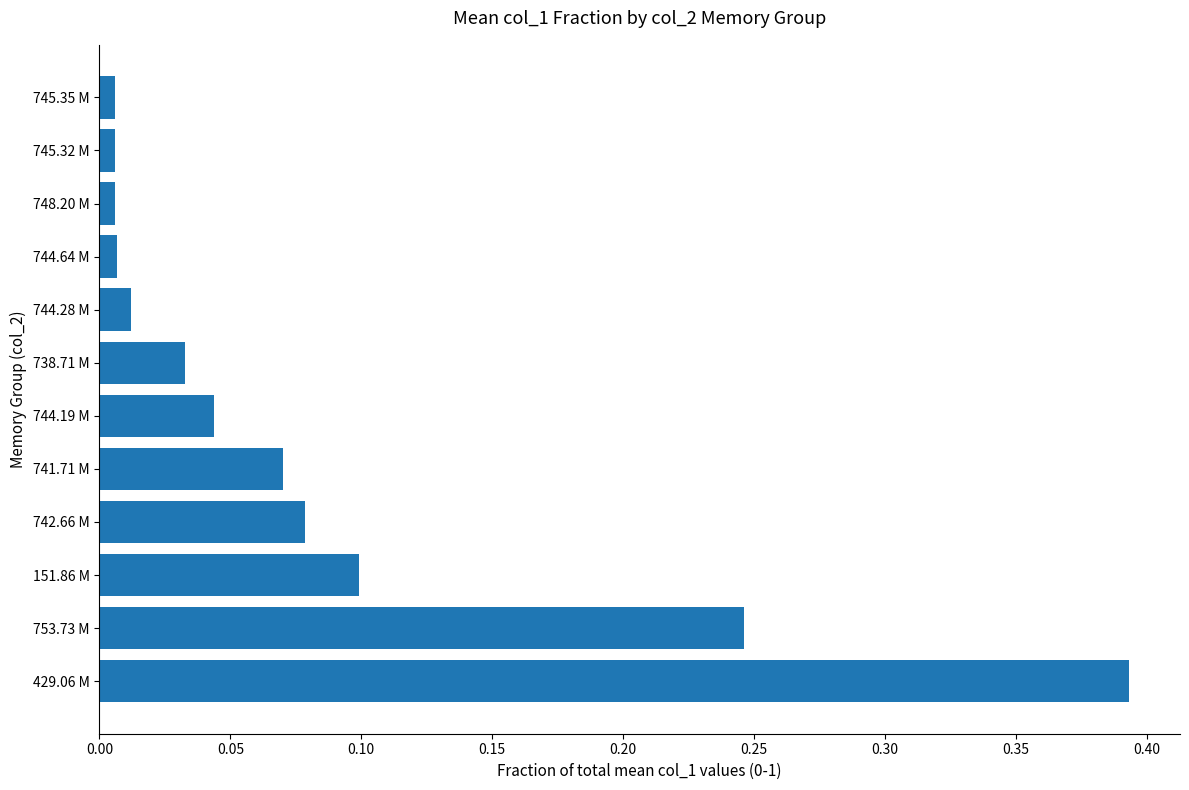

At which category does the chart reach its peak across all series?

429.06 M